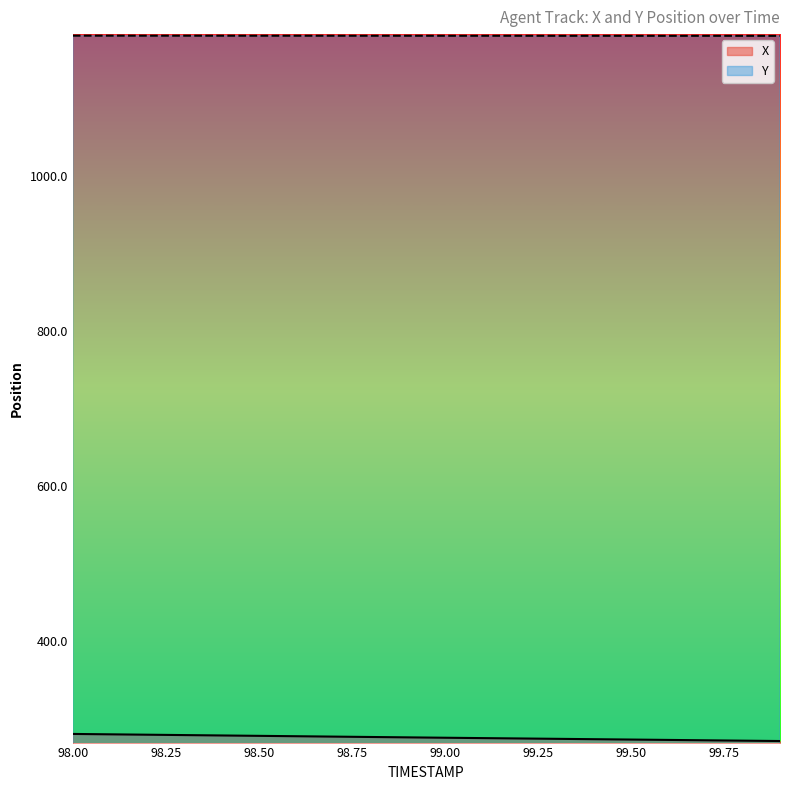

True or false: Y has a value of 1180.1 at 98.1.

True